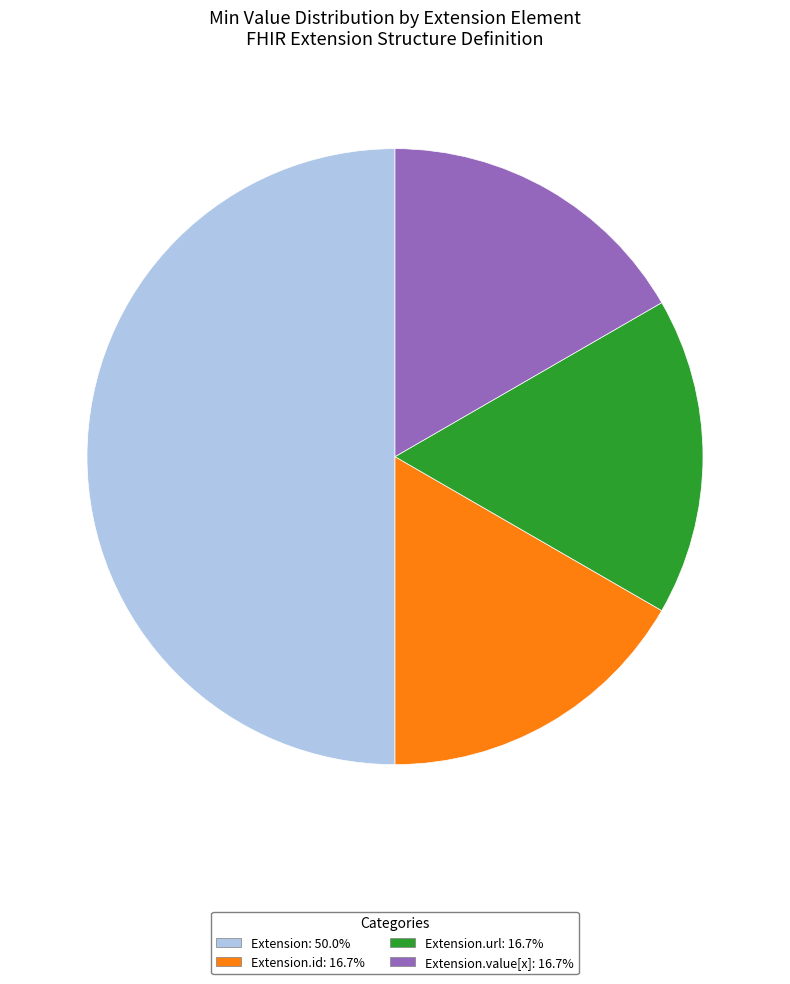

Count the number of slices in the pie.

4